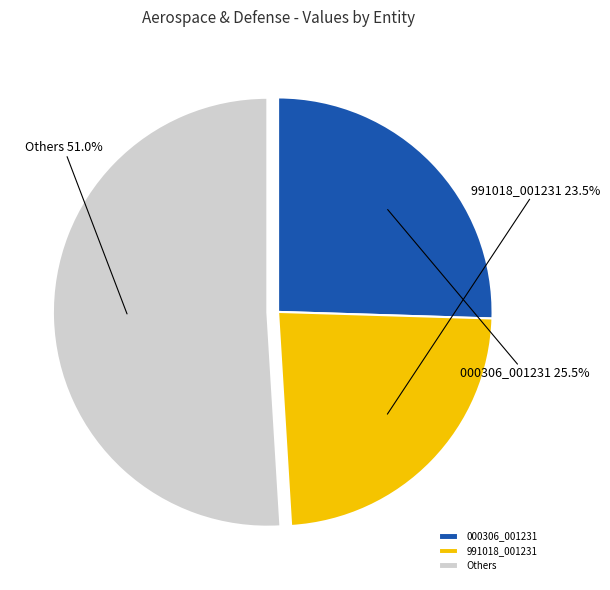

Does Others account for over 50% of the chart?

Yes